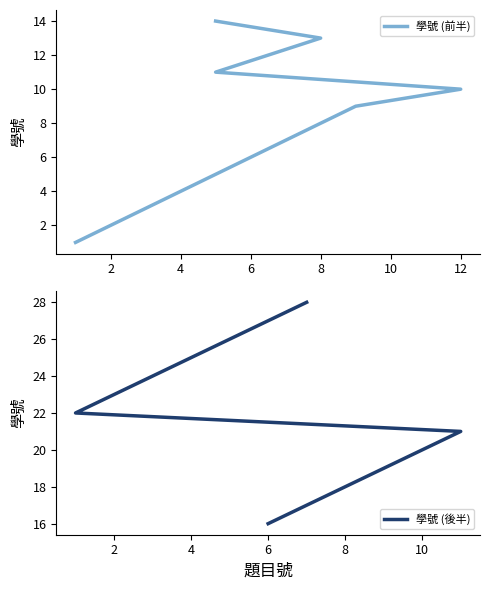

Between 0 and 4, which series saw the biggest shift?

學號 (前半)